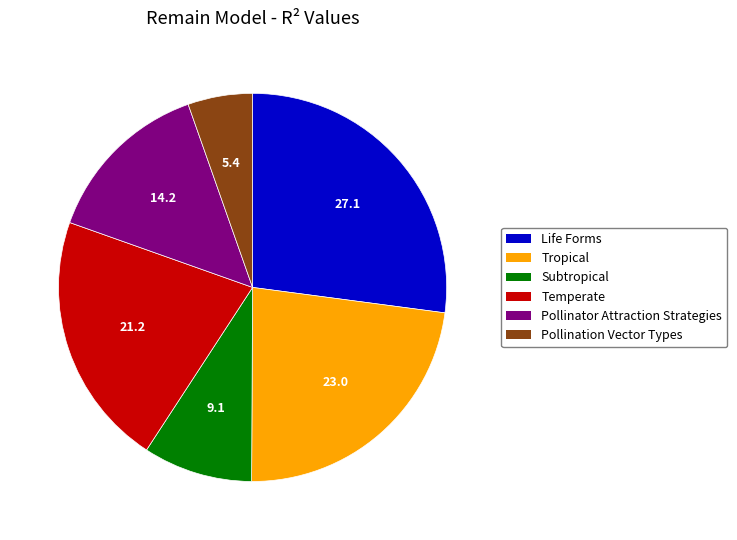

Which has a higher value, Tropical or Subtropical?

Tropical